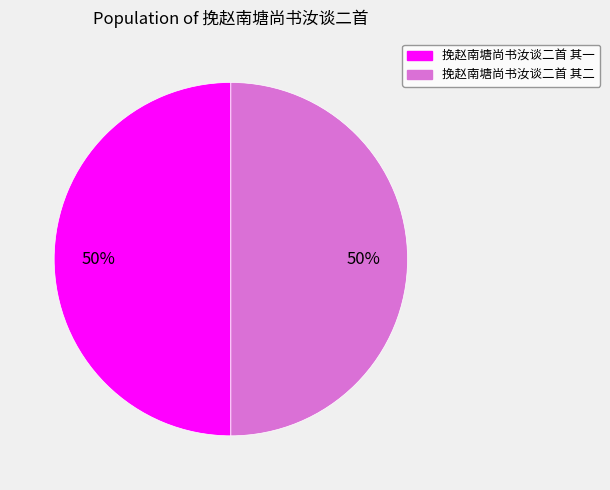

Is the sum of 挽赵南塘尚书汝谈二首 其二 and 挽赵南塘尚书汝谈二首 其一 greater than half?

Yes